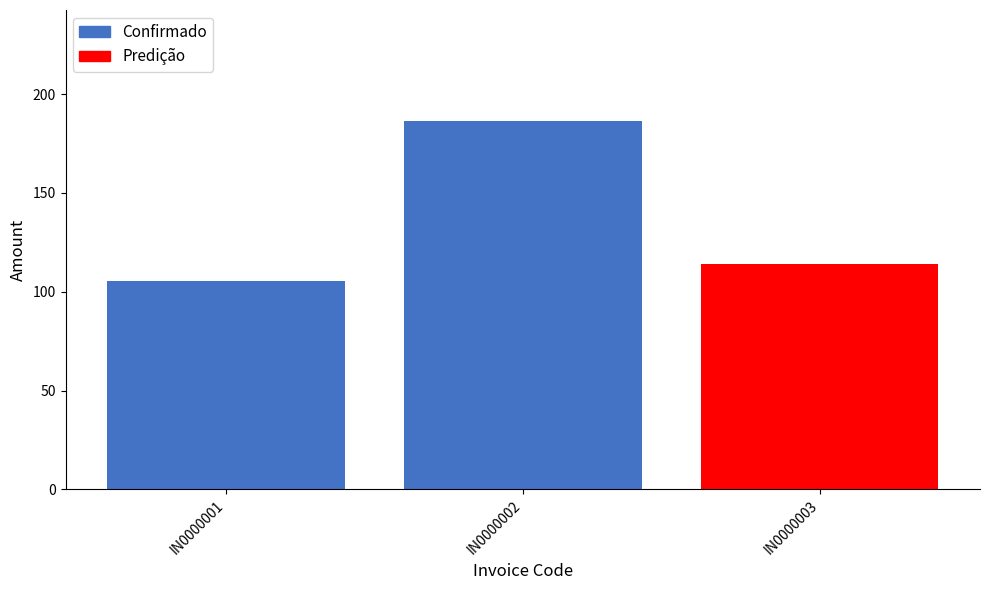

At which label does Confirmado reach its minimum?

IN0000001